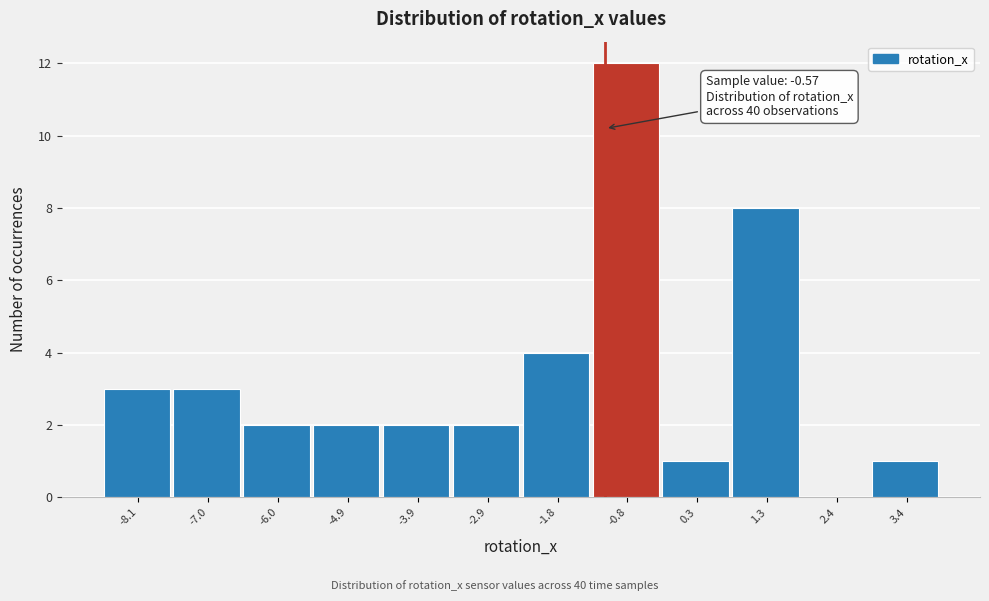

Reading left to right, extract all data points from this chart.

-8.1=3	-7.0=3	-6.0=2	-4.9=2	-3.9=2	-2.9=2	-1.8=4	-0.8=12	0.3=1	1.3=8	2.4=0	3.4=1